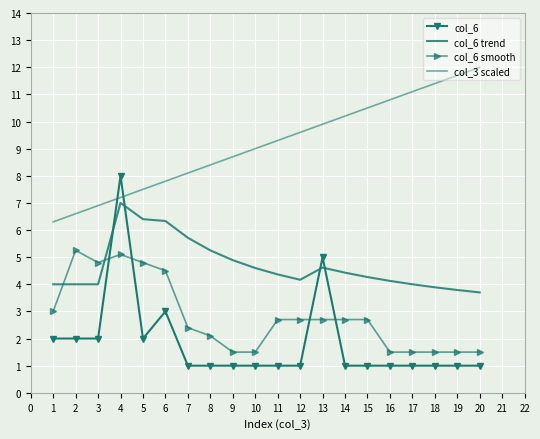

Is it true that col_6 smooth equals 1.5 at 14?

False